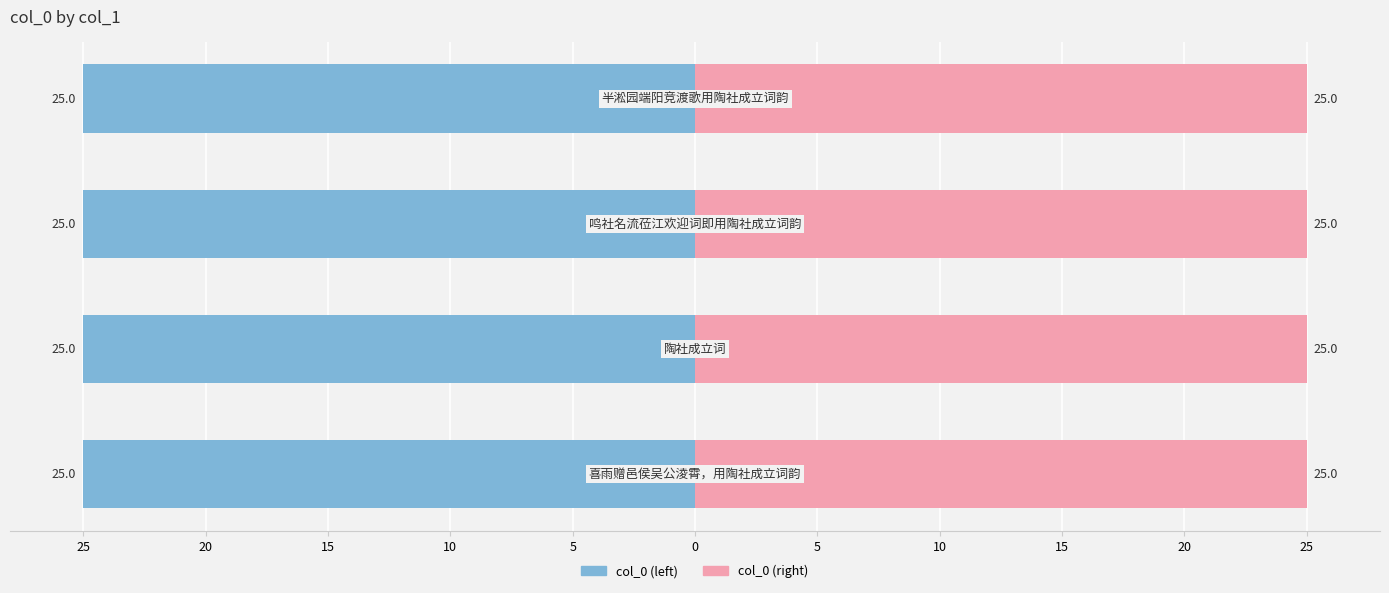

The value of col_0 (right) at 20 is 40.5. True or false?

False